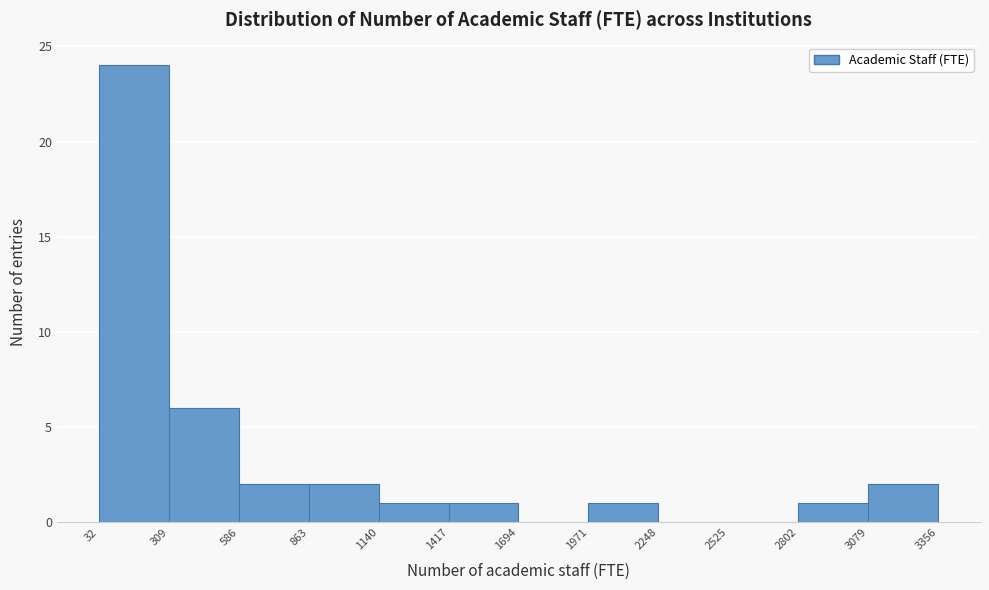

What is the height of the bar covering 32 to 309 on the x-axis? The values are not printed on the chart, so give them approximately, as read against the axis.

24